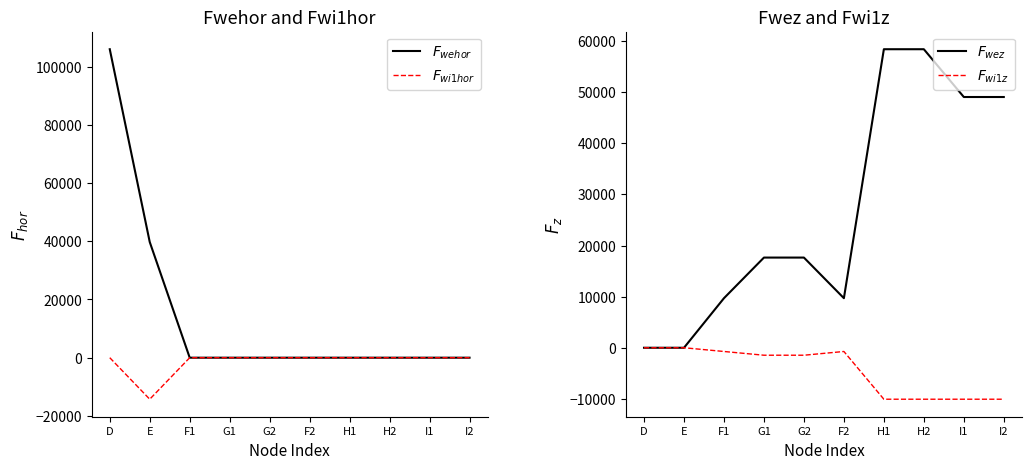

Rank the series at G1 from lowest to highest value.

$F_{wi1z}$, $F_{wehor}$, $F_{wi1hor}$, $F_{wez}$